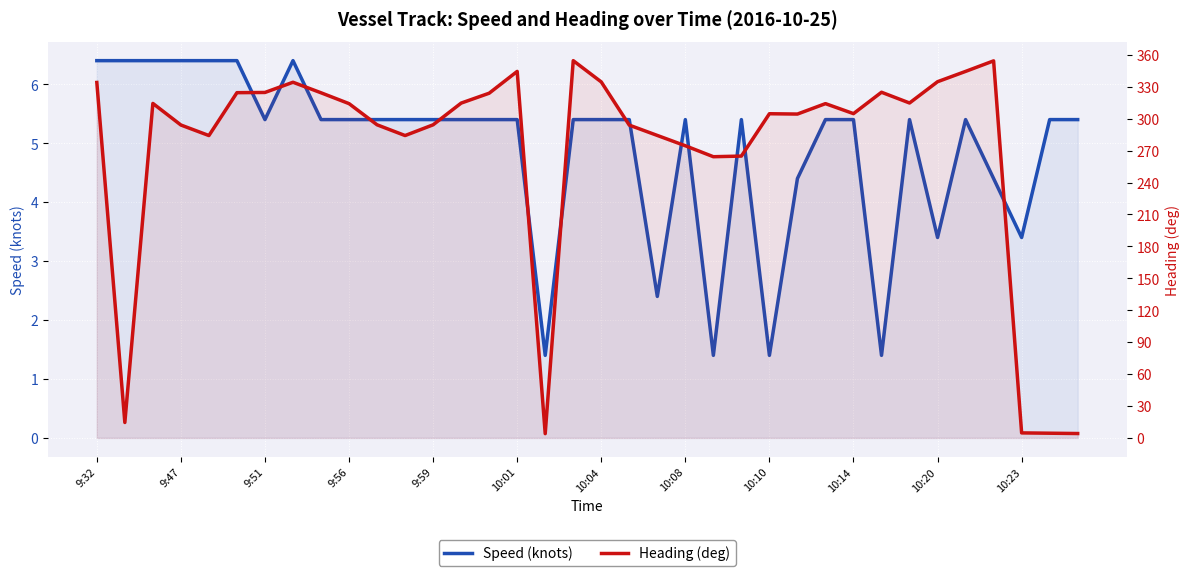

Rank the series by their average value, from highest to lowest.

Heading (deg), Speed (knots)